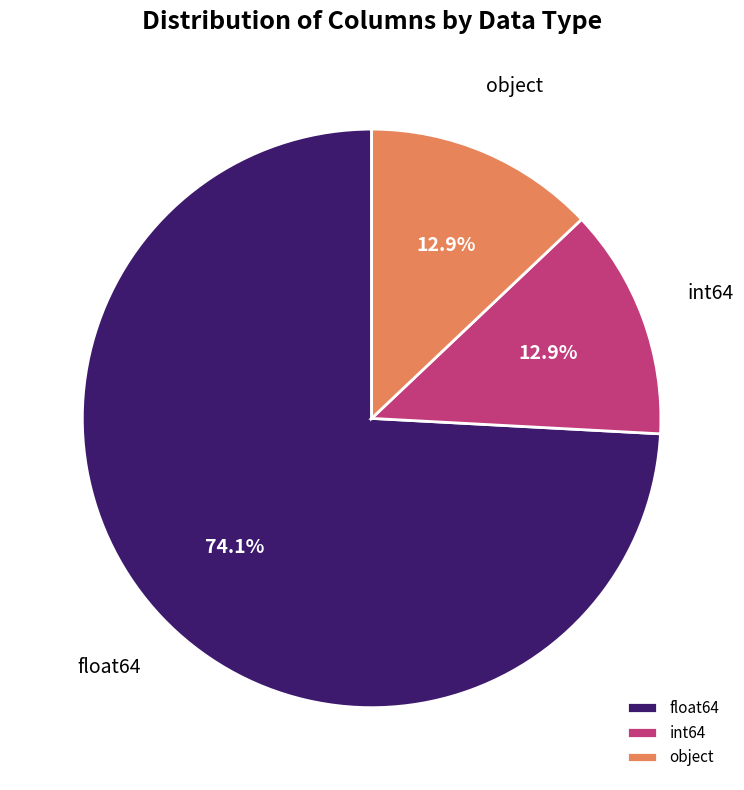

To the nearest percent, what is the difference between the object and float64 slice percentages?

61%